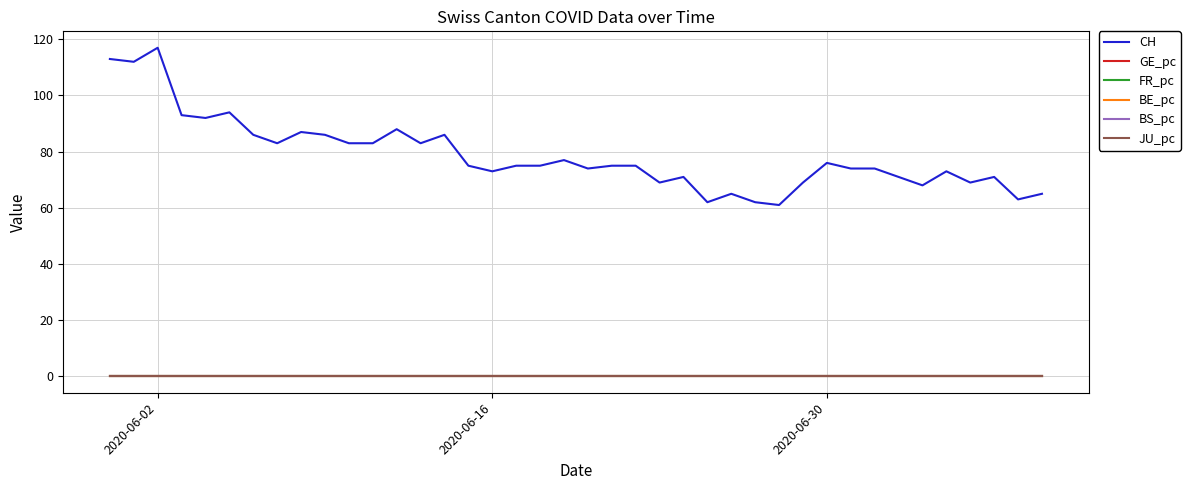

Which series has the largest range (max minus min)?

CH